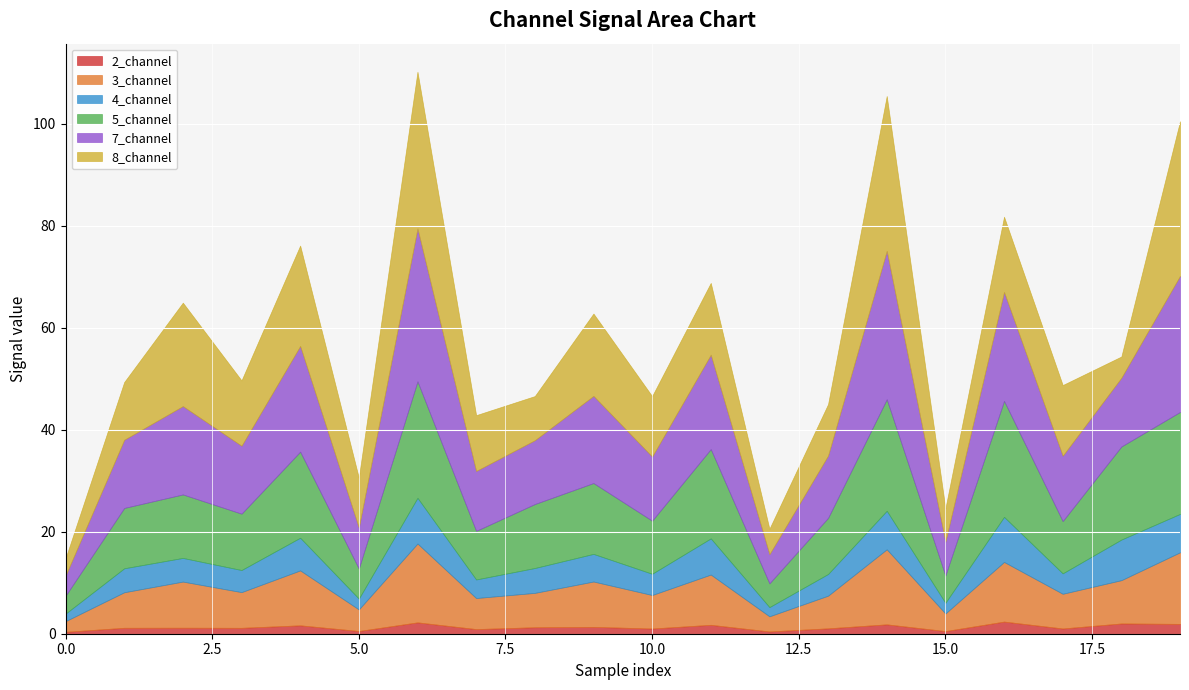

Where is the first local maximum for 3_channel?

2